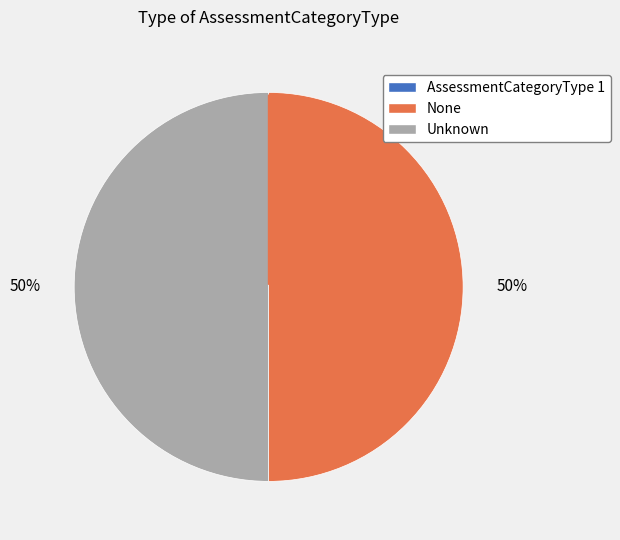

To the nearest percent, what is the difference between the largest and smallest slice percentages?

50%